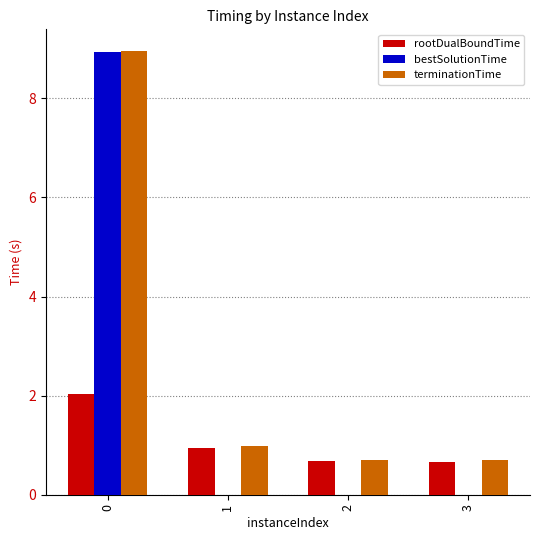

True or false: rootDualBoundTime has a value of 2.0 at 0.

True